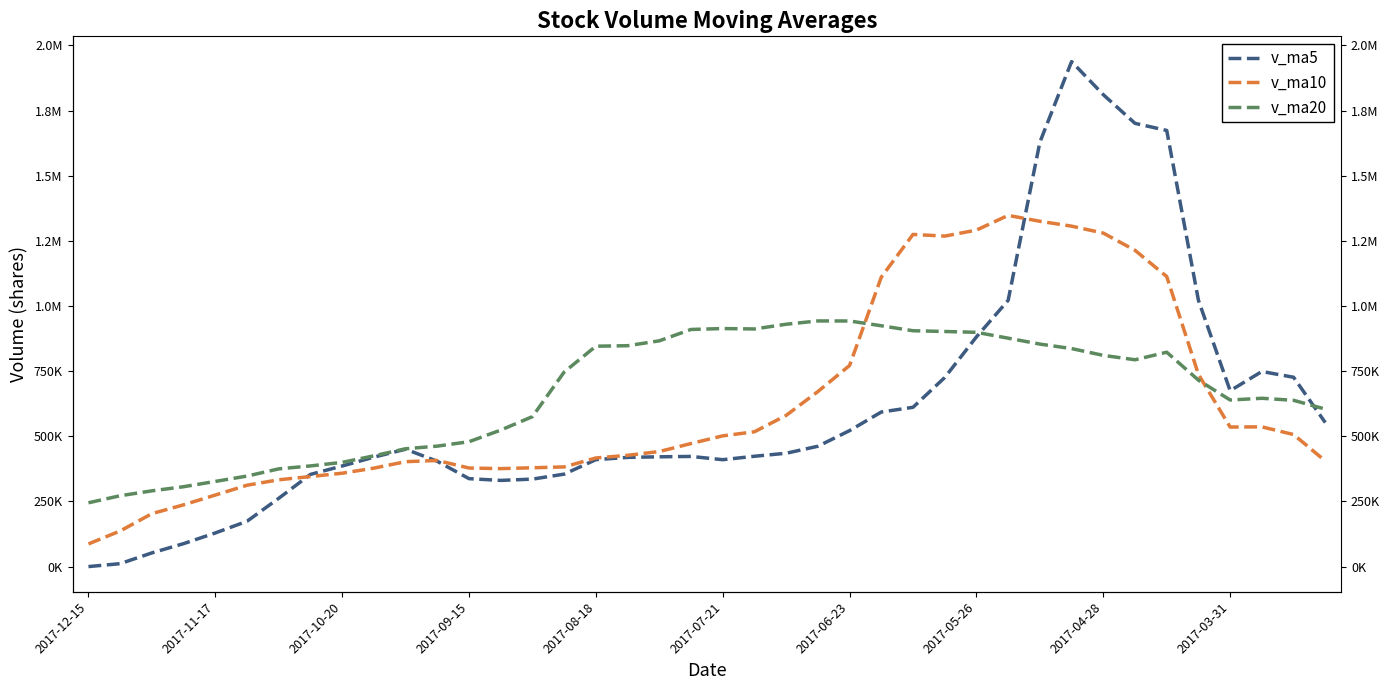

Reading left to right, what are all the values shown in this chart?

v_ma5: 0.0	11218.6	52547.8	88061.9	129065.3	173948.9	262062.7	353752.6	385977.5	419943.2	450484.0	404095.4	337382.6	330696.6	335664.1	354835.9	410317.2	419067.2	421284.4	422734.0	410184.7	423399.2	434953.1	461799.5	521799.0	593170.8	611308.9	725554.9	881540.3	1021812.9	1628676.1	1938036.7	1810975.6	1701007.2	1673776.4	1021823.3	674889.4	748683.1	726533.8	552586.7
v_ma10: 86974.4	136640.7	203150.2	237019.7	274504.2	312216.4	333079.1	345567.6	358337.0	377803.7	402660.0	407206.3	378224.9	375990.5	379199.1	382510.3	416858.2	427010.2	441542.0	472266.5	501677.8	517354.0	580254.0	671669.9	771806.0	1110923.5	1274672.8	1268265.2	1291273.7	1347794.7	1325249.7	1306463.0	1279829.4	1213770.5	1113181.6	737474.6	535498.4	536239.8	506729.1	405315.8
v_ma20: 244817.2	271923.5	290687.6	306505.1	326851.7	347363.4	374968.6	386288.9	399939.5	425035.1	452168.9	462280.2	479239.5	523830.2	575502.5	746716.9	845765.5	847637.7	866407.8	910030.6	913463.7	911908.5	930041.7	942720.2	942493.8	924199.0	905085.6	902252.5	899001.4	876555.2	853899.3	836619.9	810535.6	793682.0	822674.6	715469.2	639285.5	645882.6	638111.3	604304.5